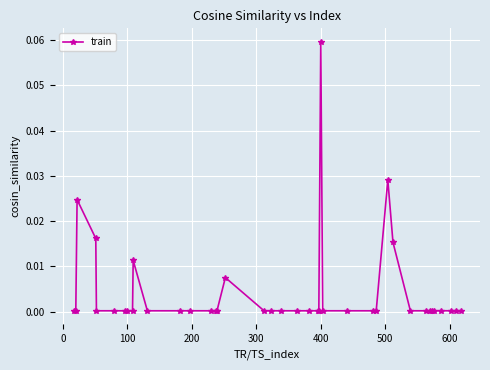

True or false: there are more than 0 points higher than both neighbors.

True